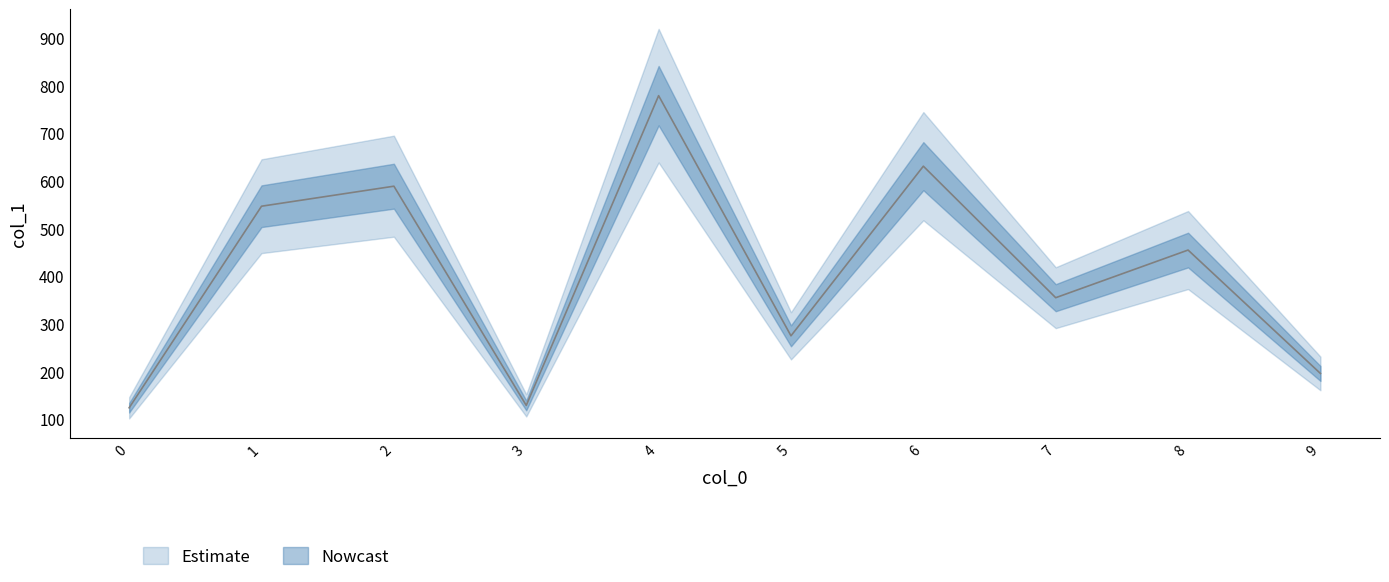

List the labels in order of value, smallest first.

0, 3, 9, 5, 7, 8, 1, 2, 6, 4